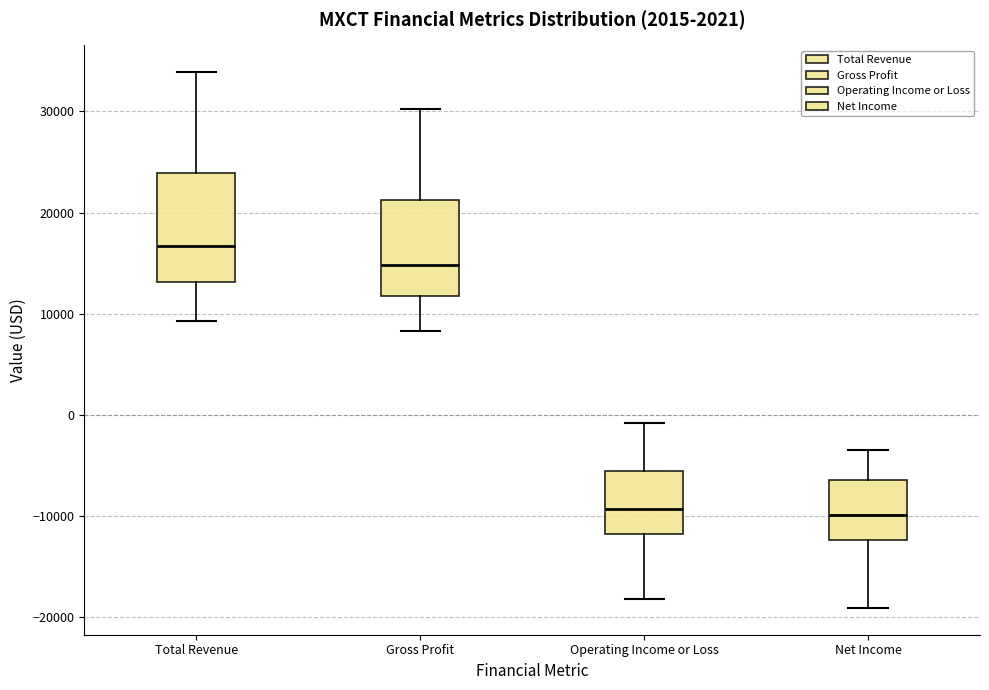

Which box is the tallest, from its lower edge to its upper edge?

Total Revenue